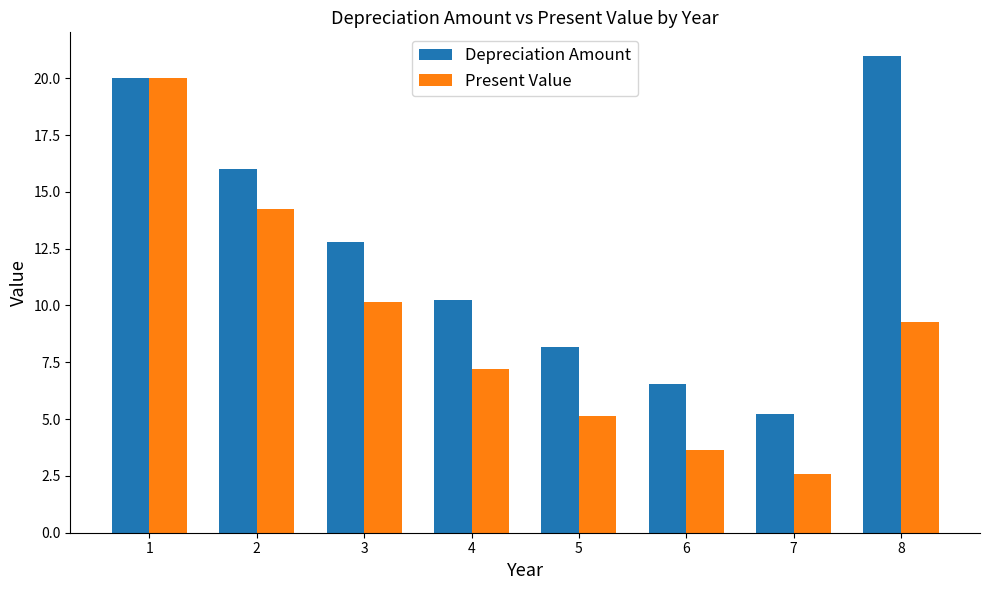

Reading left to right, extract all data points from this chart.

Depreciation Amount: 20.0	16.0	12.8	10.2	8.2	6.6	5.2	21.0
Present Value: 20.0	14.2	10.1	7.2	5.1	3.7	2.6	9.3